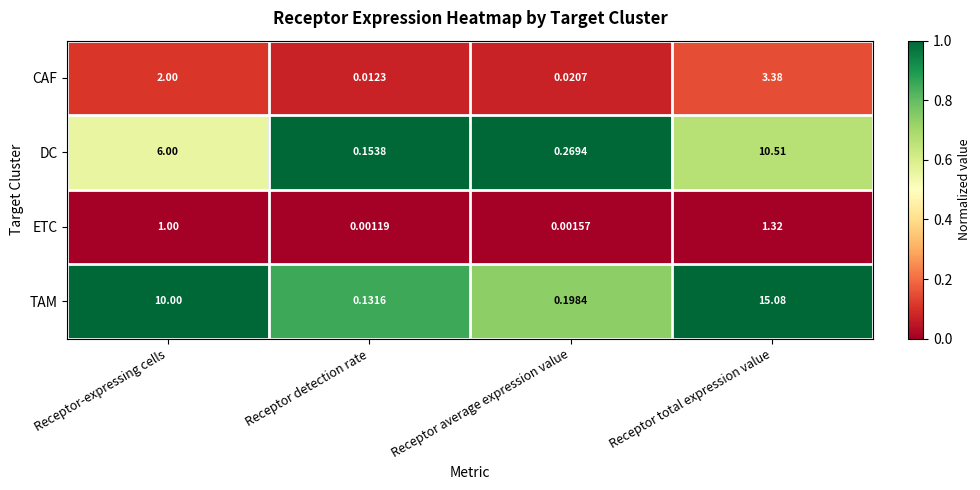

At which category is the sum across all series the highest?

Receptor total expression value